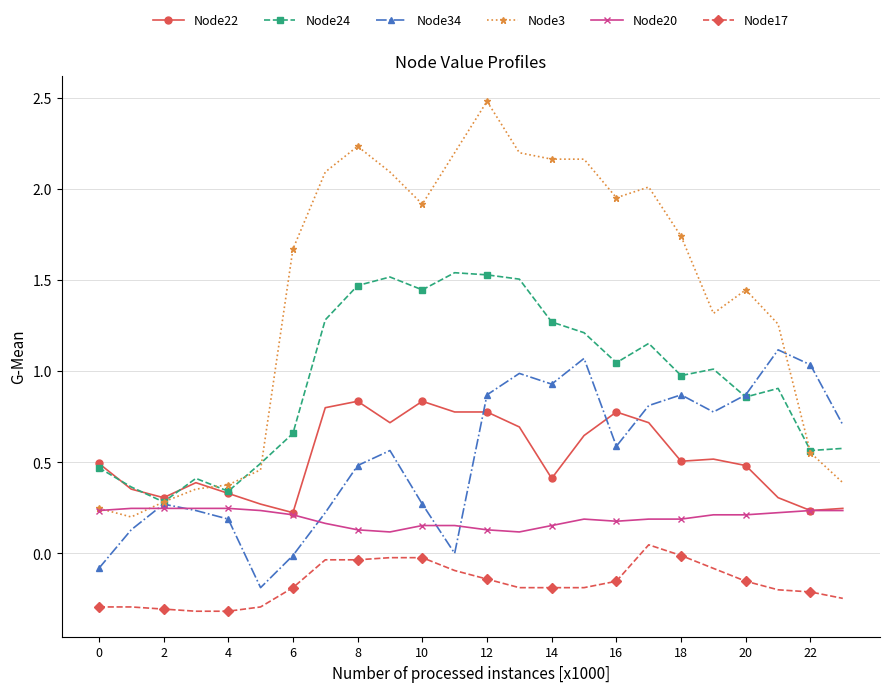

What are all the series names shown in the legend?

Node22, Node24, Node34, Node3, Node20, Node17